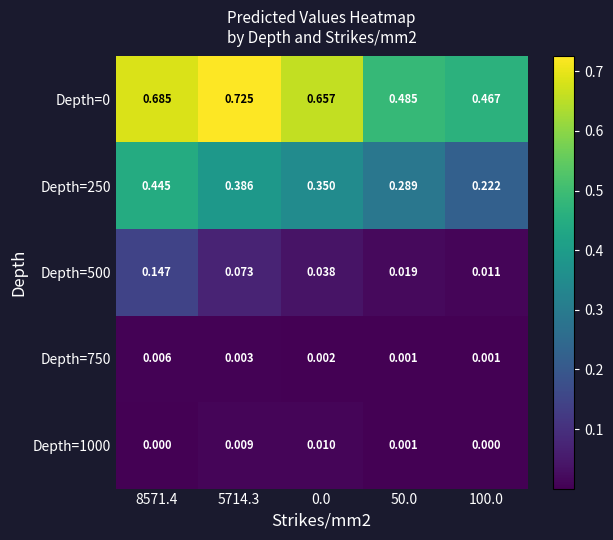

Is the value of Depth=750 at 50.0 greater than the value of Depth=1000 at 0.0?

No